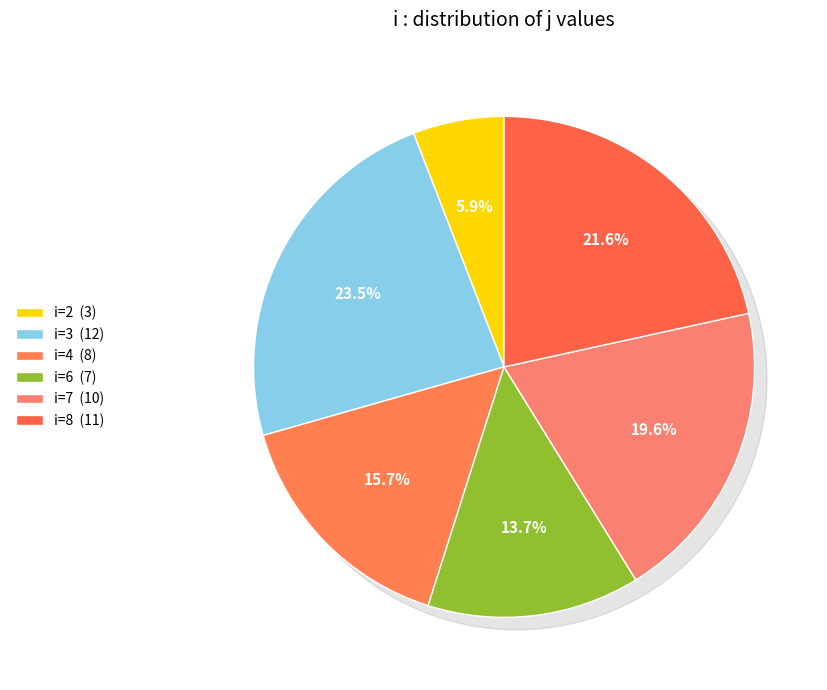

Which category has the smallest portion of the pie?

2